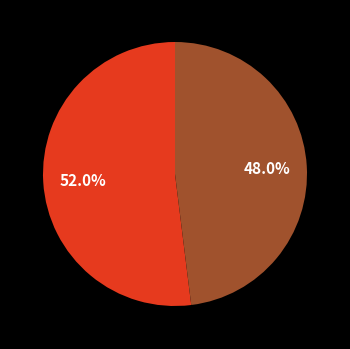

Is there any slice that represents more than half of the pie?

Yes